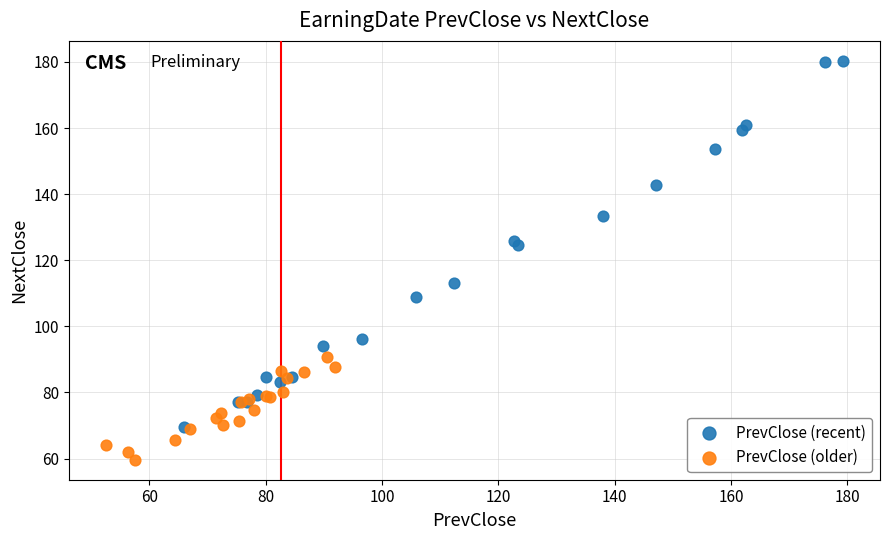

Which series reaches the minimum Y coordinate?

PrevClose (older)